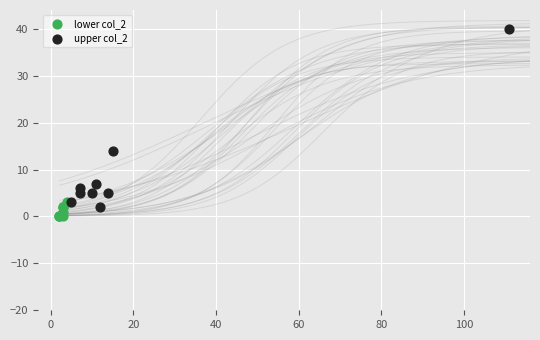

Which series has the largest Y range (max minus min)?

upper col_2